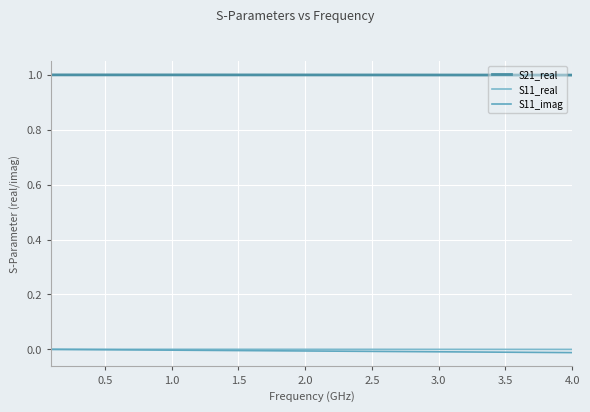

True or false: S11_imag and S21_real intersect in this chart.

False